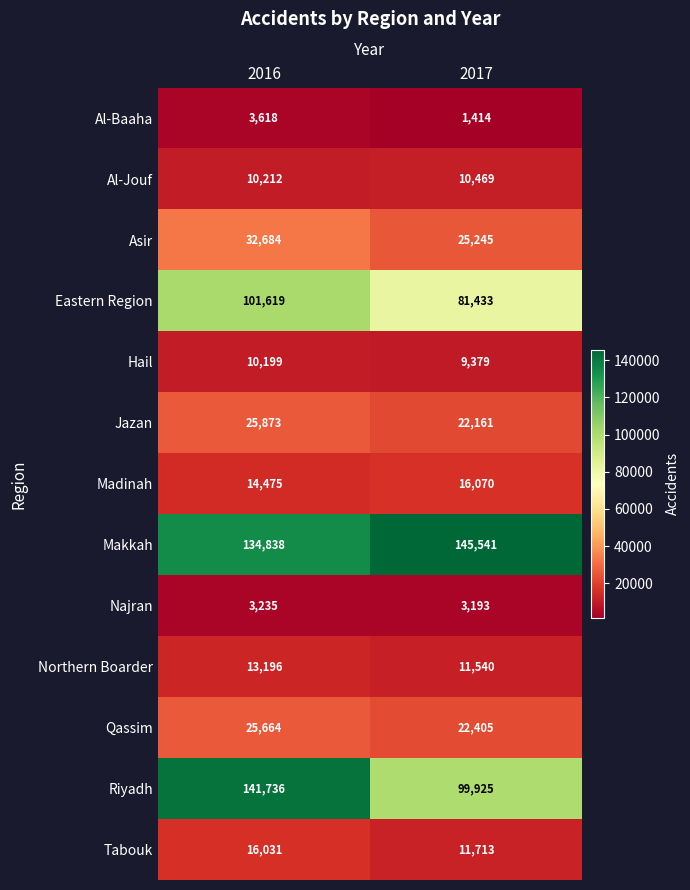

Reading left to right, list all the values displayed in this chart.

Al-Baaha: 3618	1414
Al-Jouf: 10212	10469
Asir: 32684	25245
Eastern Region: 101619	81433
Hail: 10199	9379
Jazan: 25873	22161
Madinah: 14475	16070
Makkah: 134838	145541
Najran: 3235	3193
Northern Boarder: 13196	11540
Qassim: 25664	22405
Riyadh: 141736	99925
Tabouk: 16031	11713